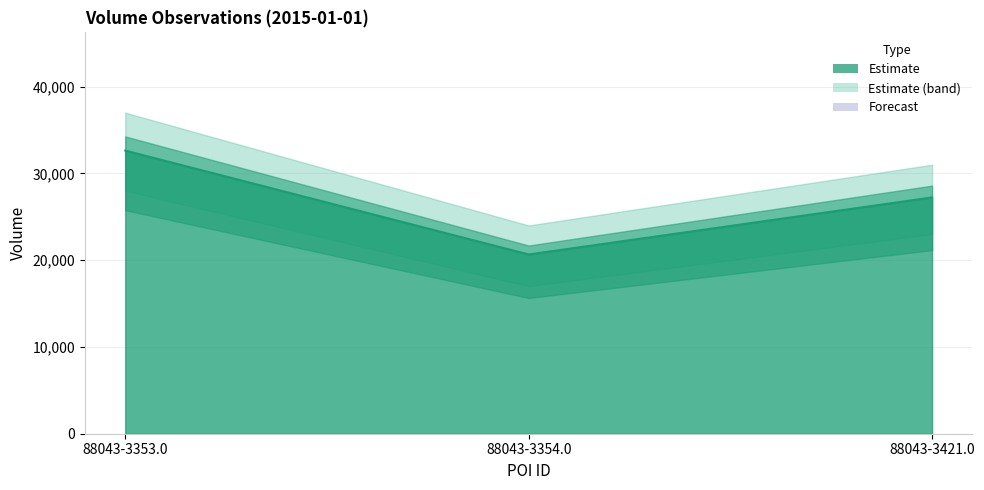

What is the difference between the maximum and minimum values?

11971